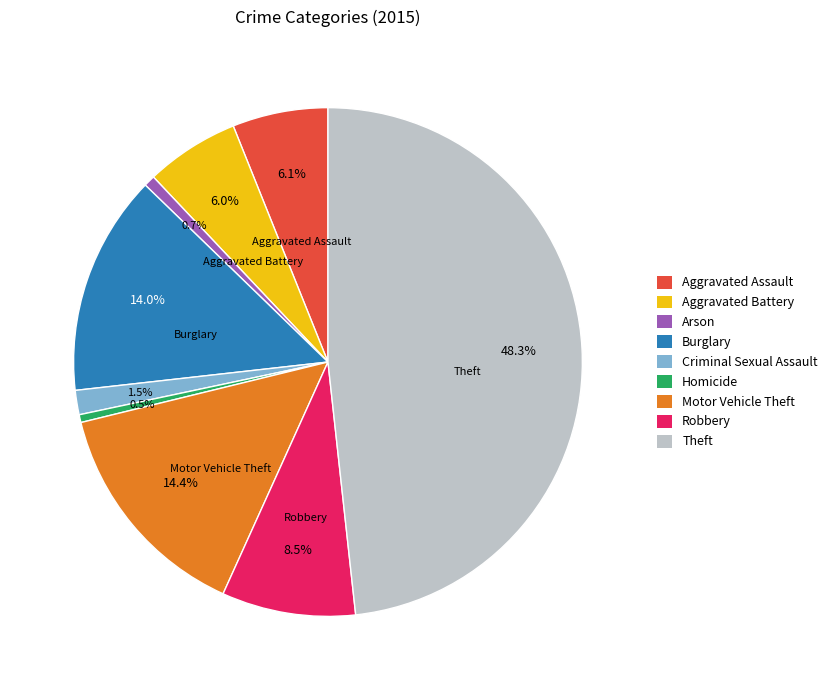

How much of the chart is everything except Theft?

51.7%